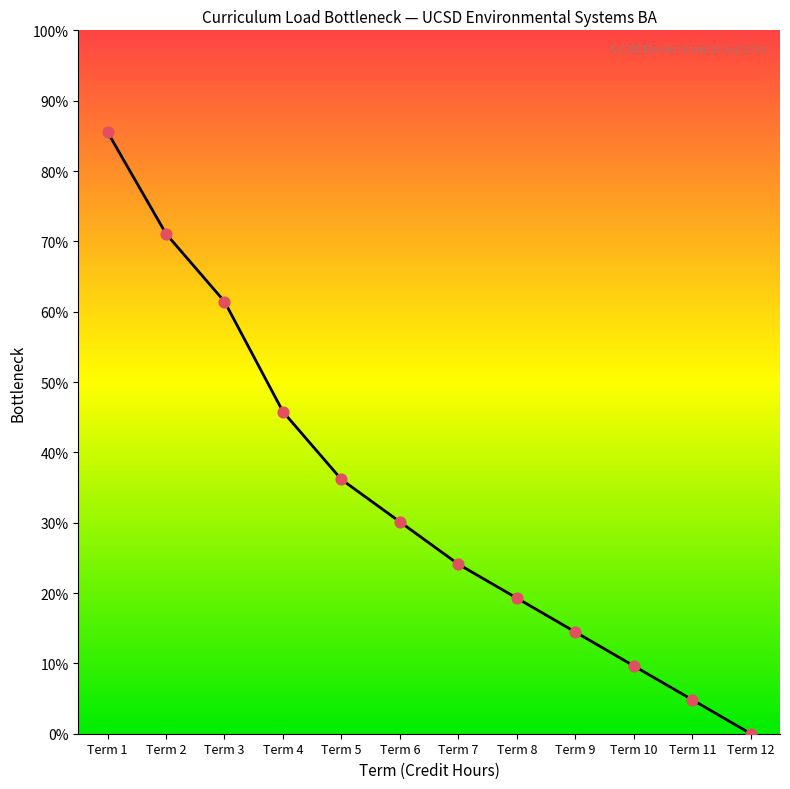

What is the change in value from Term 2 to Term 4?

-0.3